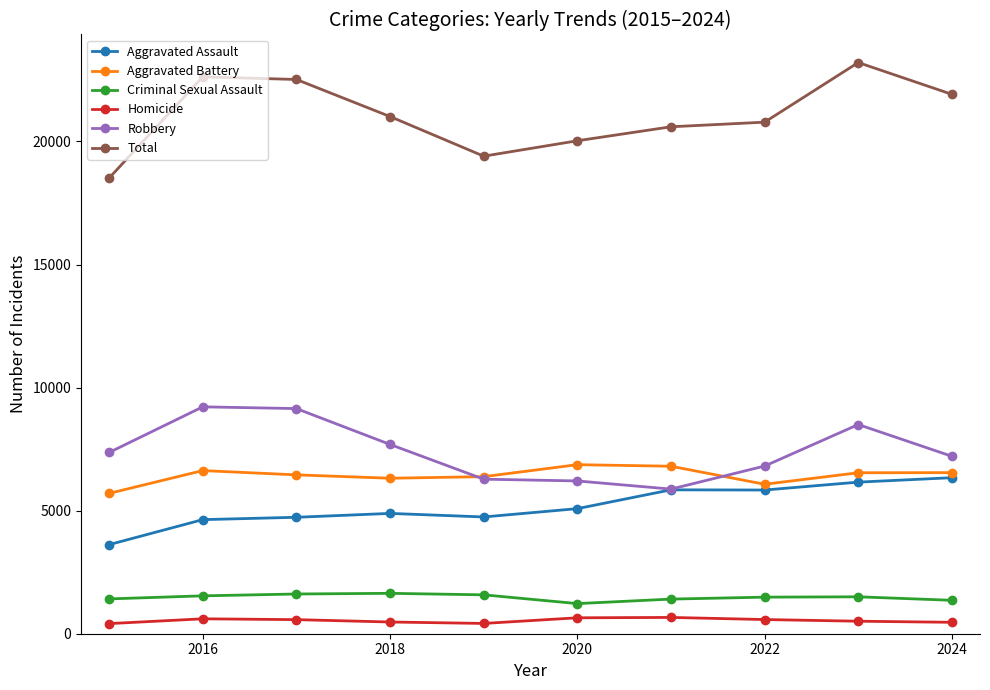

True or false: Homicide has more than 0 interior local peaks.

True